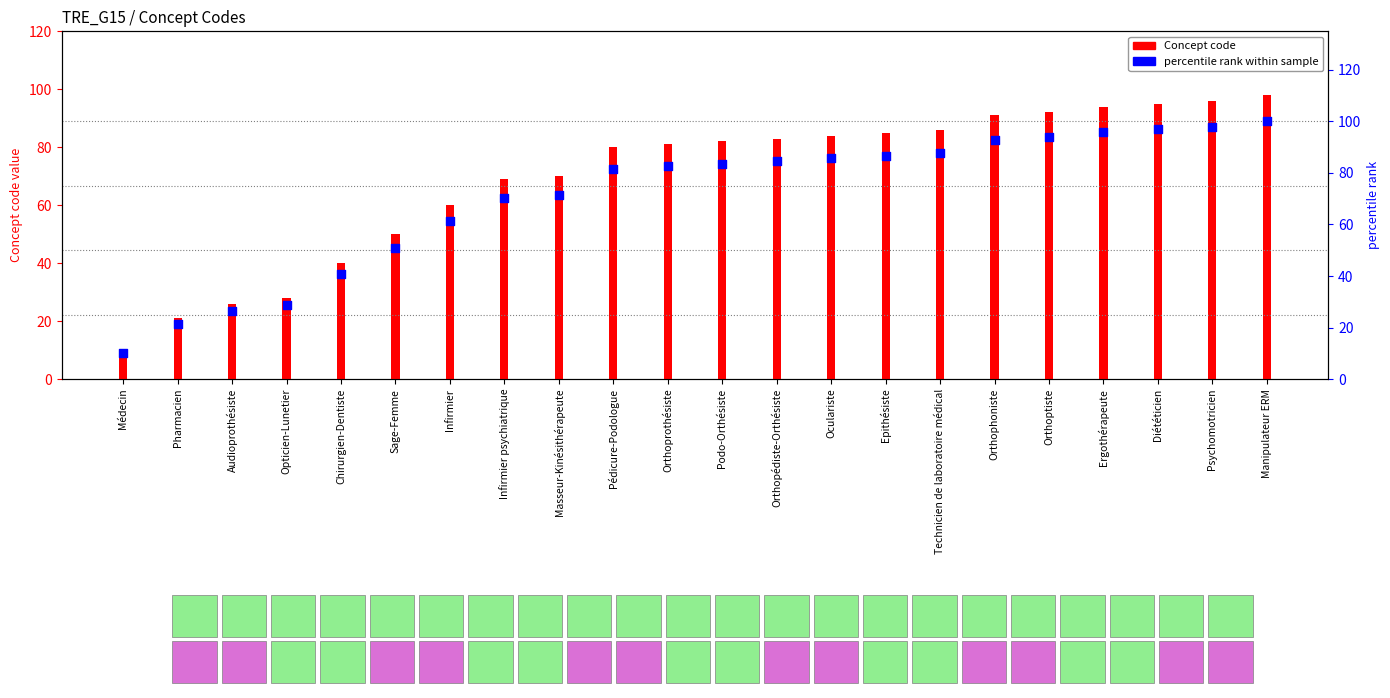

At which category is the sum across all series the highest?

Manipulateur ERM